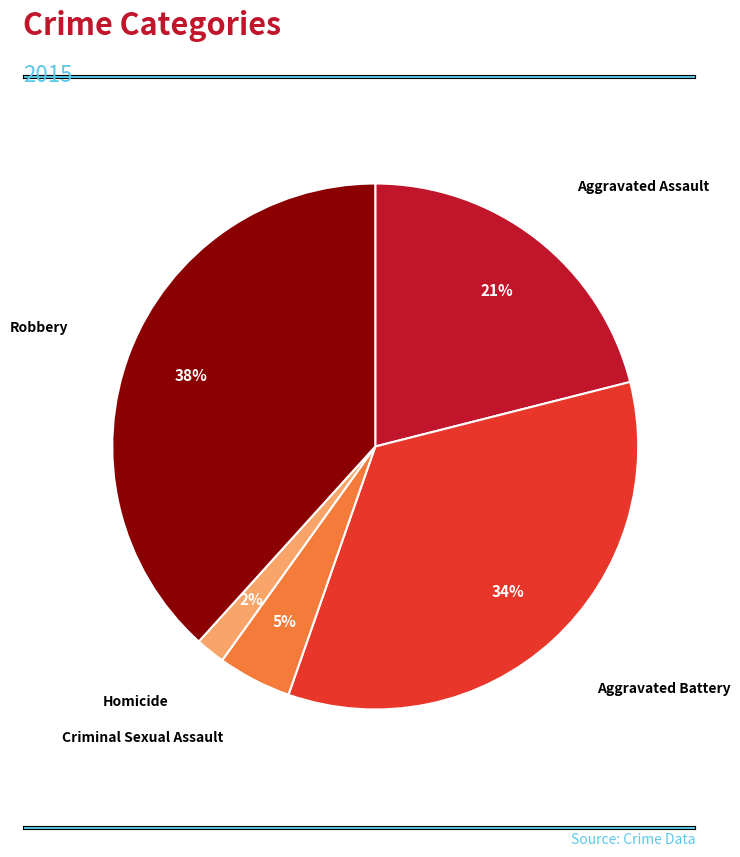

Which category has the smallest portion of the pie?

Homicide